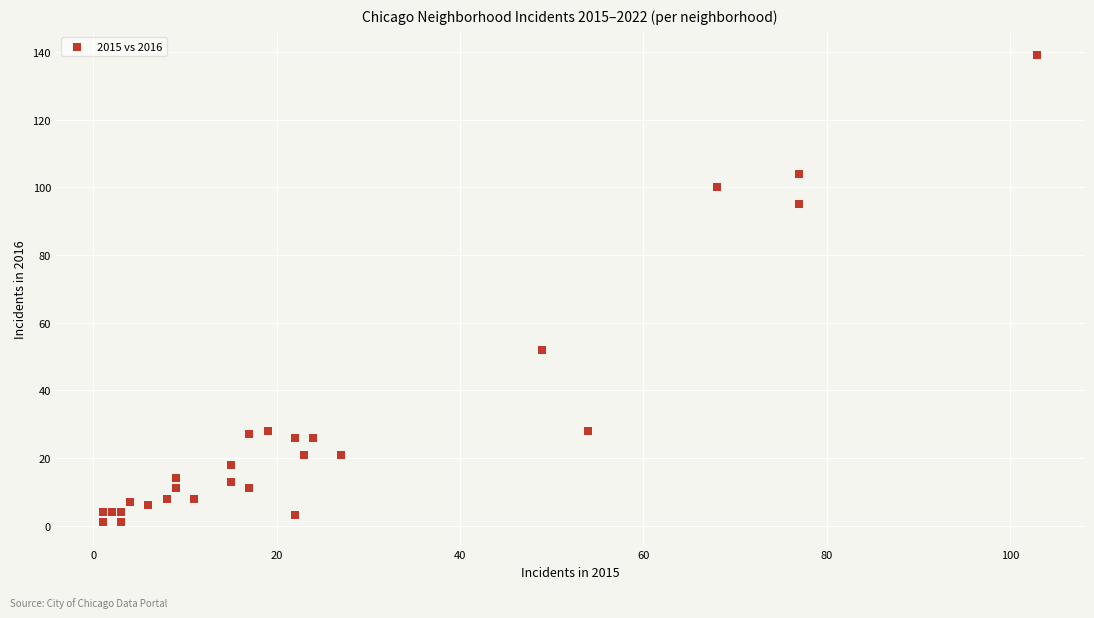

What Y value in the scatter plot is closest to 70?

52